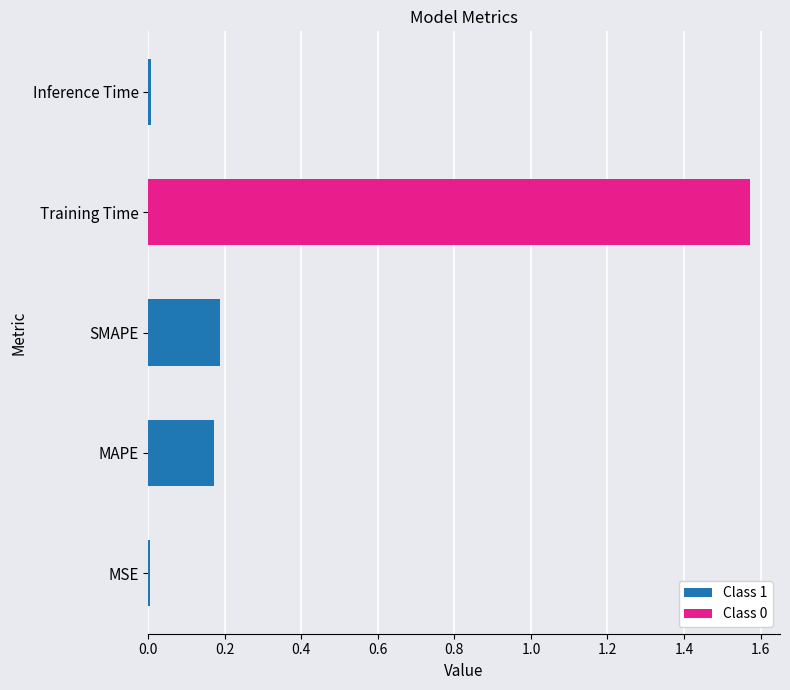

The value at MSE is 0.0. True or false?

True